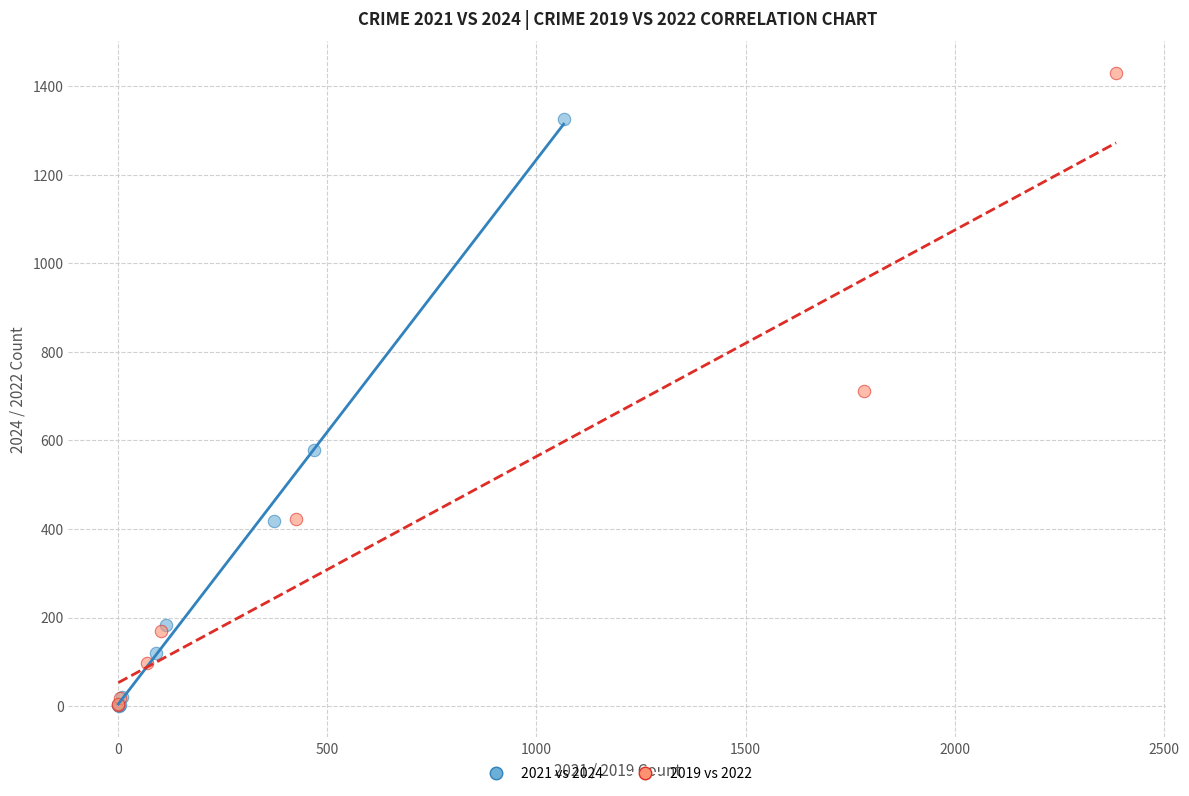

Which series has the widest spread of Y values?

2019 vs 2022